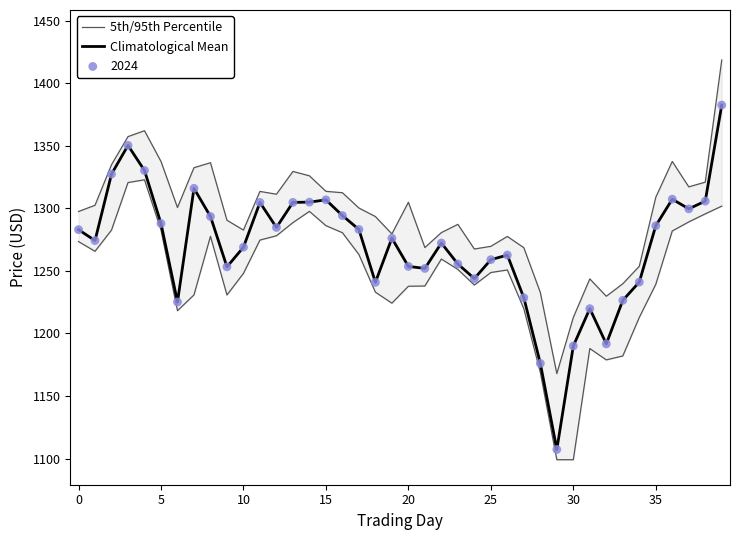

Is the value of Climatological Mean at 31 greater than the value of 5th/95th Percentile at 12?

No